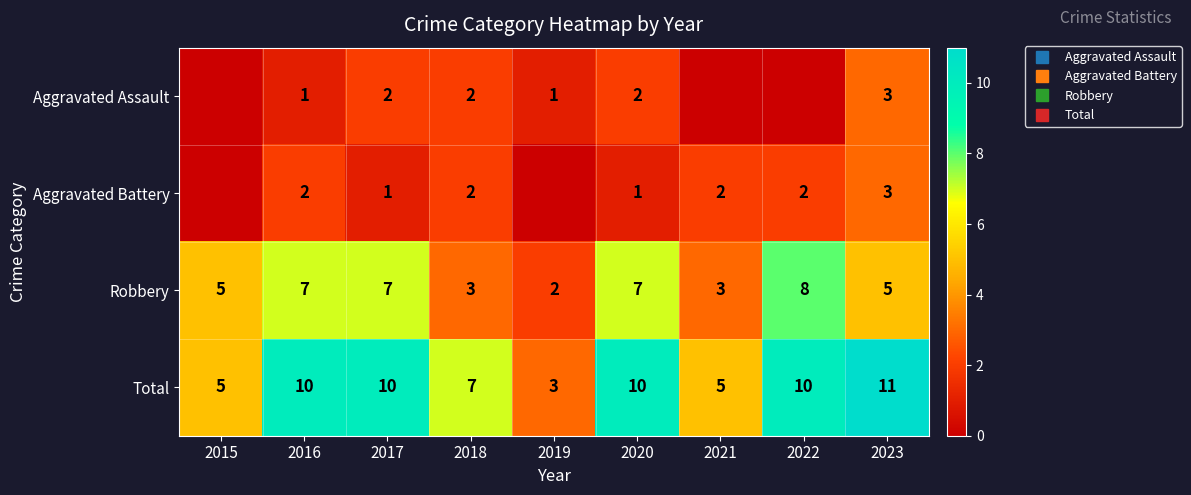

How many data points in Aggravated Battery are above 2?

1